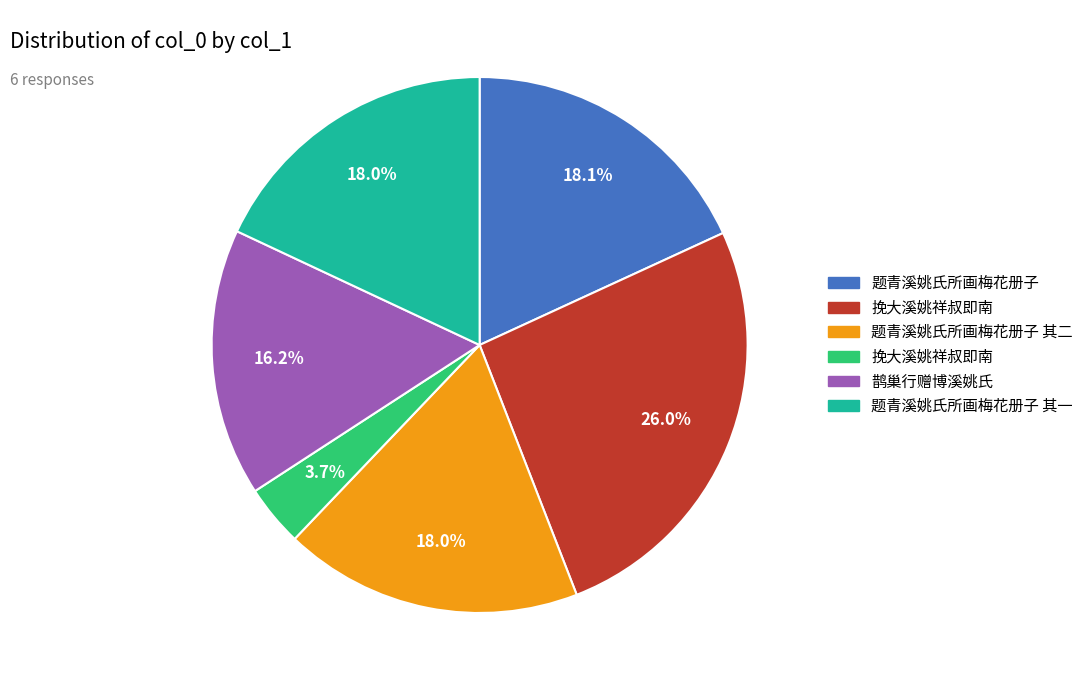

Is there a majority slice in this chart?

No